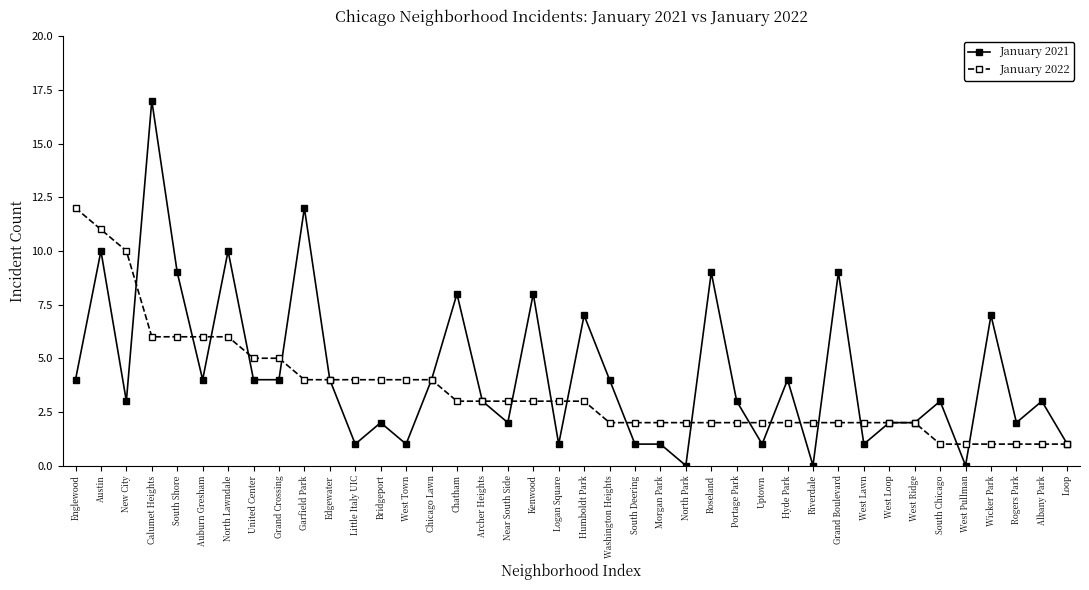

Reading right to left, transcribe all the data shown in this chart.

January 2021: Loop=1	Albany Park=3	Rogers Park=2	Wicker Park=7	West Pullman=0	South Chicago=3	West Ridge=2	West Loop=2	West Lawn=1	Grand Boulevard=9	Riverdale=0	Hyde Park=4	Uptown=1	Portage Park=3	Roseland=9	North Park=0	Morgan Park=1	South Deering=1	Washington Heights=4	Humboldt Park=7	Logan Square=1	Kenwood=8	Near South Side=2	Archer Heights=3	Chatham=8	Chicago Lawn=4	West Town=1	Bridgeport=2	Little Italy UIC=1	Edgewater=4	Garfield Park=12	Grand Crossing=4	United Center=4	North Lawndale=10	Auburn Gresham=4	South Shore=9	Calumet Heights=17	New City=3	Austin=10	Englewood=4
January 2022: Loop=1	Albany Park=1	Rogers Park=1	Wicker Park=1	West Pullman=1	South Chicago=1	West Ridge=2	West Loop=2	West Lawn=2	Grand Boulevard=2	Riverdale=2	Hyde Park=2	Uptown=2	Portage Park=2	Roseland=2	North Park=2	Morgan Park=2	South Deering=2	Washington Heights=2	Humboldt Park=3	Logan Square=3	Kenwood=3	Near South Side=3	Archer Heights=3	Chatham=3	Chicago Lawn=4	West Town=4	Bridgeport=4	Little Italy UIC=4	Edgewater=4	Garfield Park=4	Grand Crossing=5	United Center=5	North Lawndale=6	Auburn Gresham=6	South Shore=6	Calumet Heights=6	New City=10	Austin=11	Englewood=12